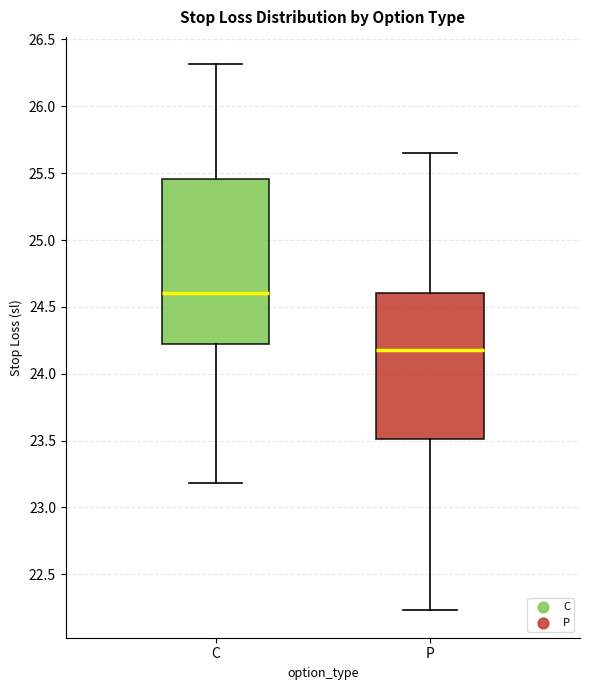

Which box has the lowest median line?

P